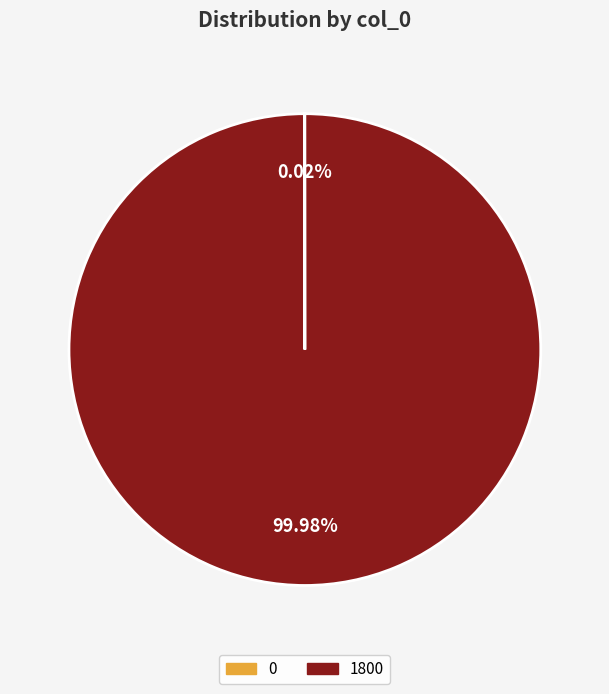

Is there any slice that represents more than half of the pie?

Yes